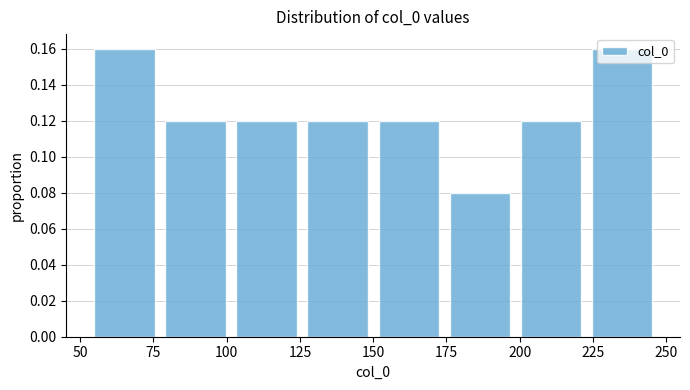

How tall is the bar that spans 225 to 245 on the x-axis? Neither the bar edges nor the heights are printed on the chart, so give them approximately, as read against the axes.

0.16